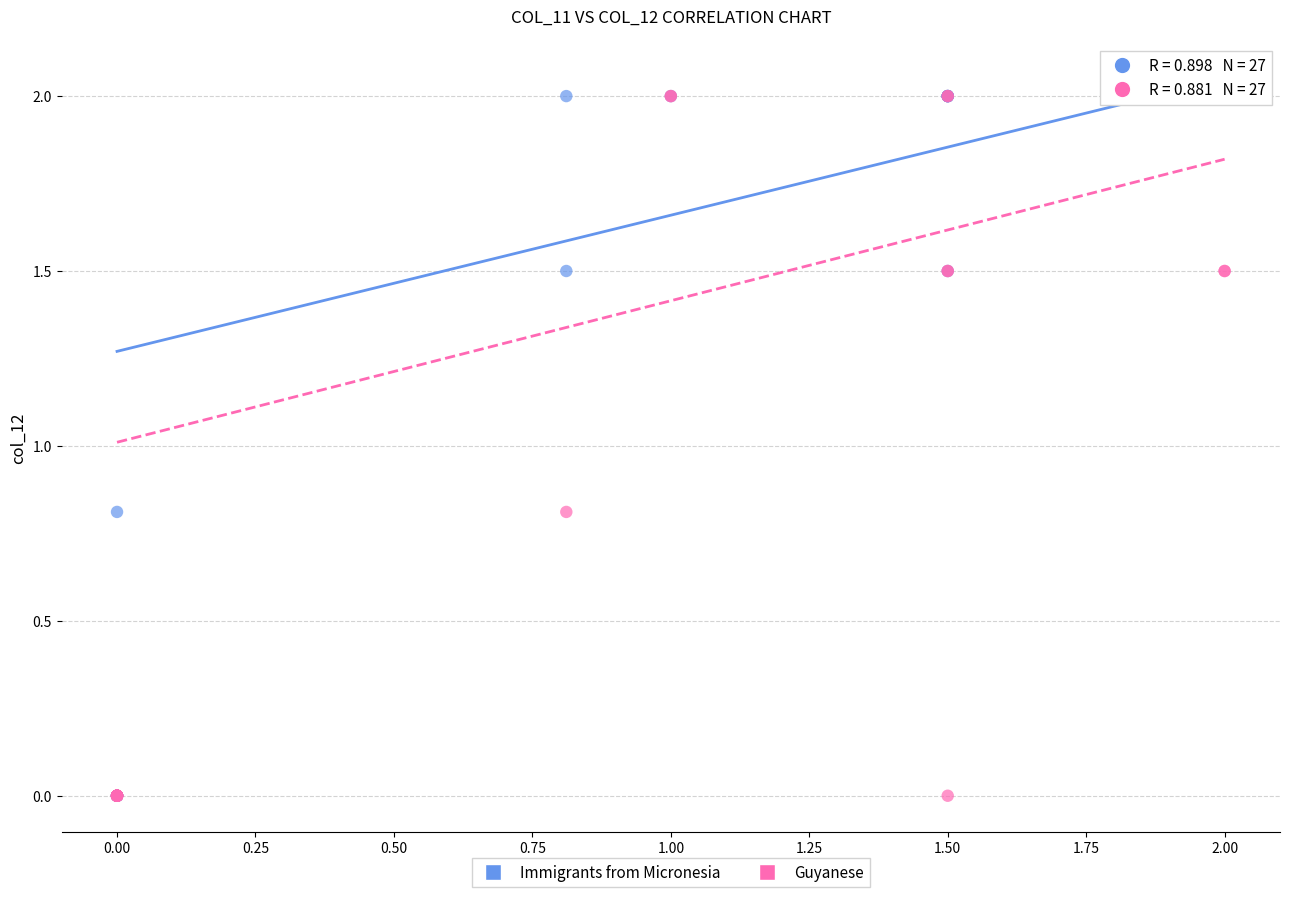

What are all the series names shown in the legend?

Immigrants from Micronesia, Guyanese